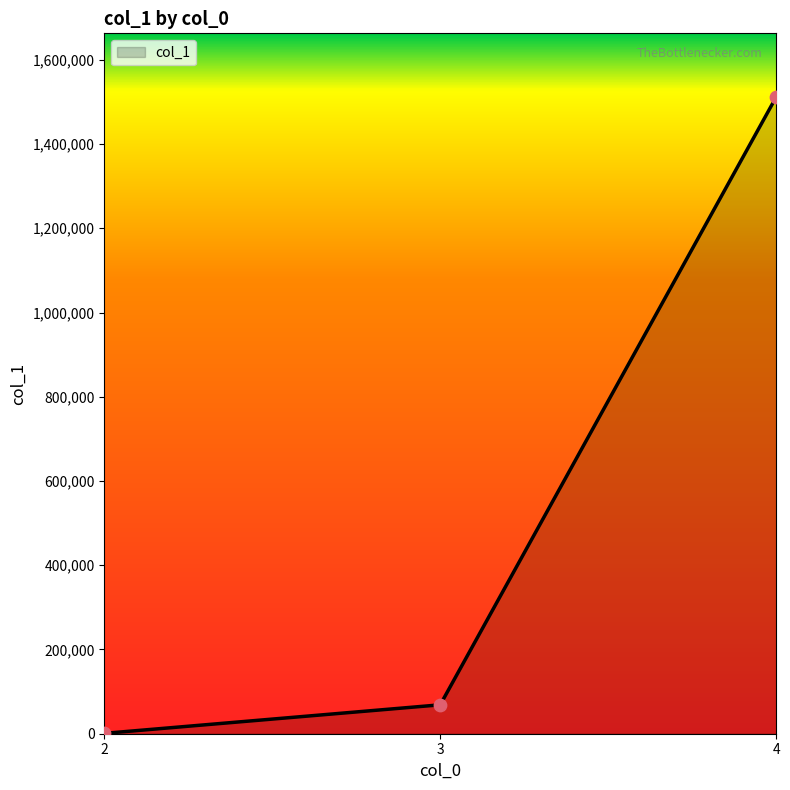

Which has a higher value, 3 or 4?

4